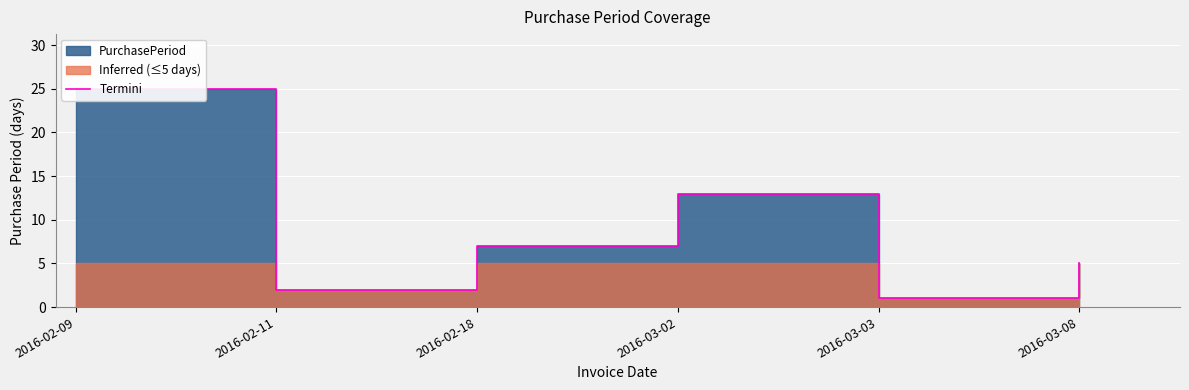

What is the difference between the maximum and second lowest values?

23